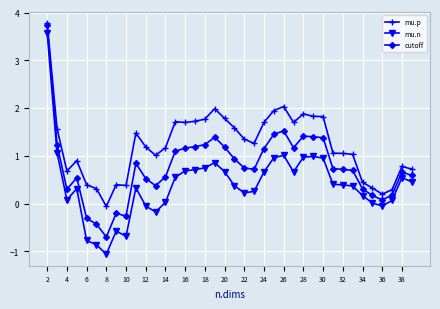

True or false: mu.n and mu.p intersect in this chart.

False